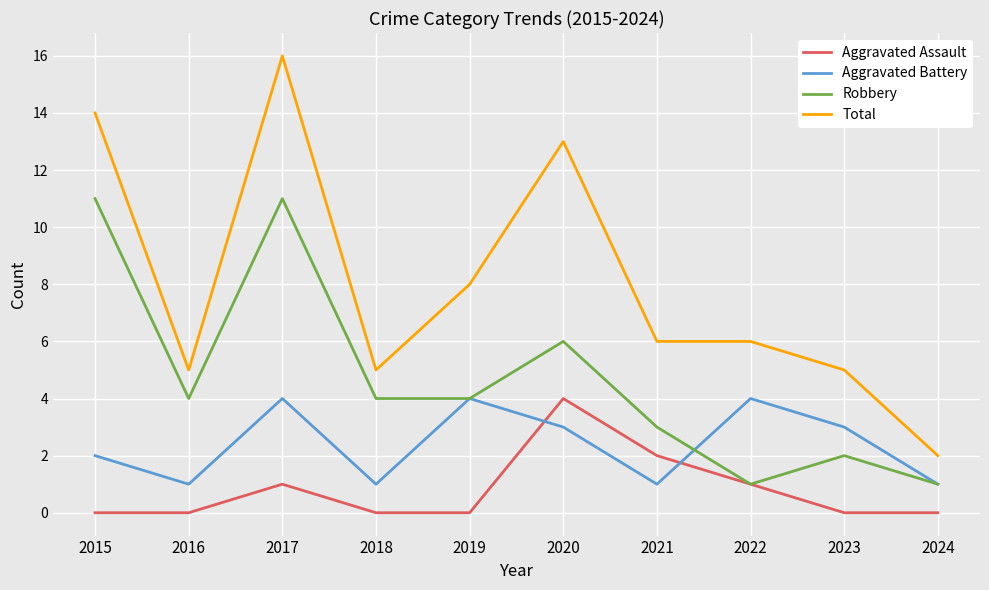

How many series are shown in this chart?

4